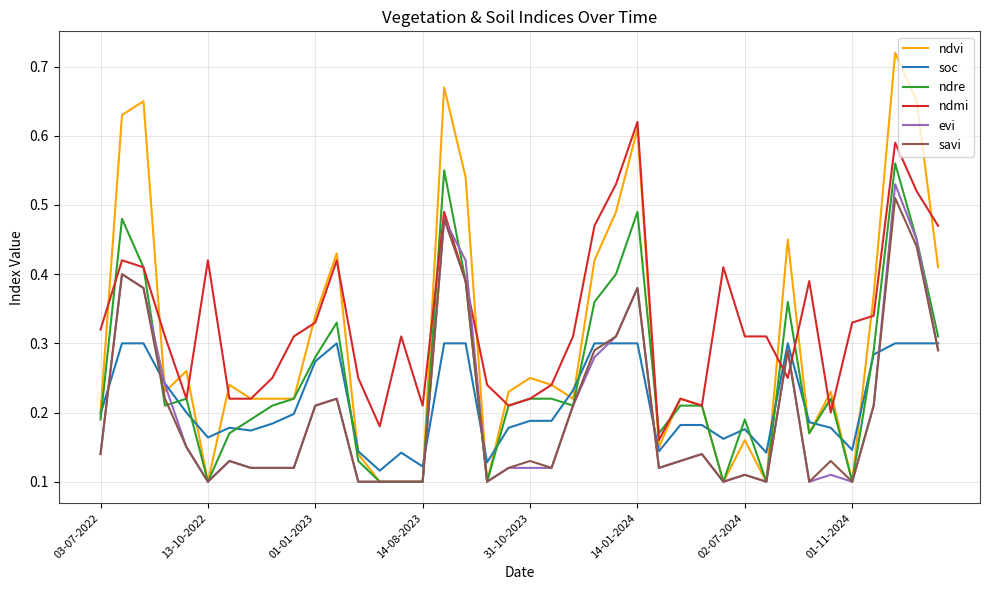

Which series has the largest total across all categories?

ndmi